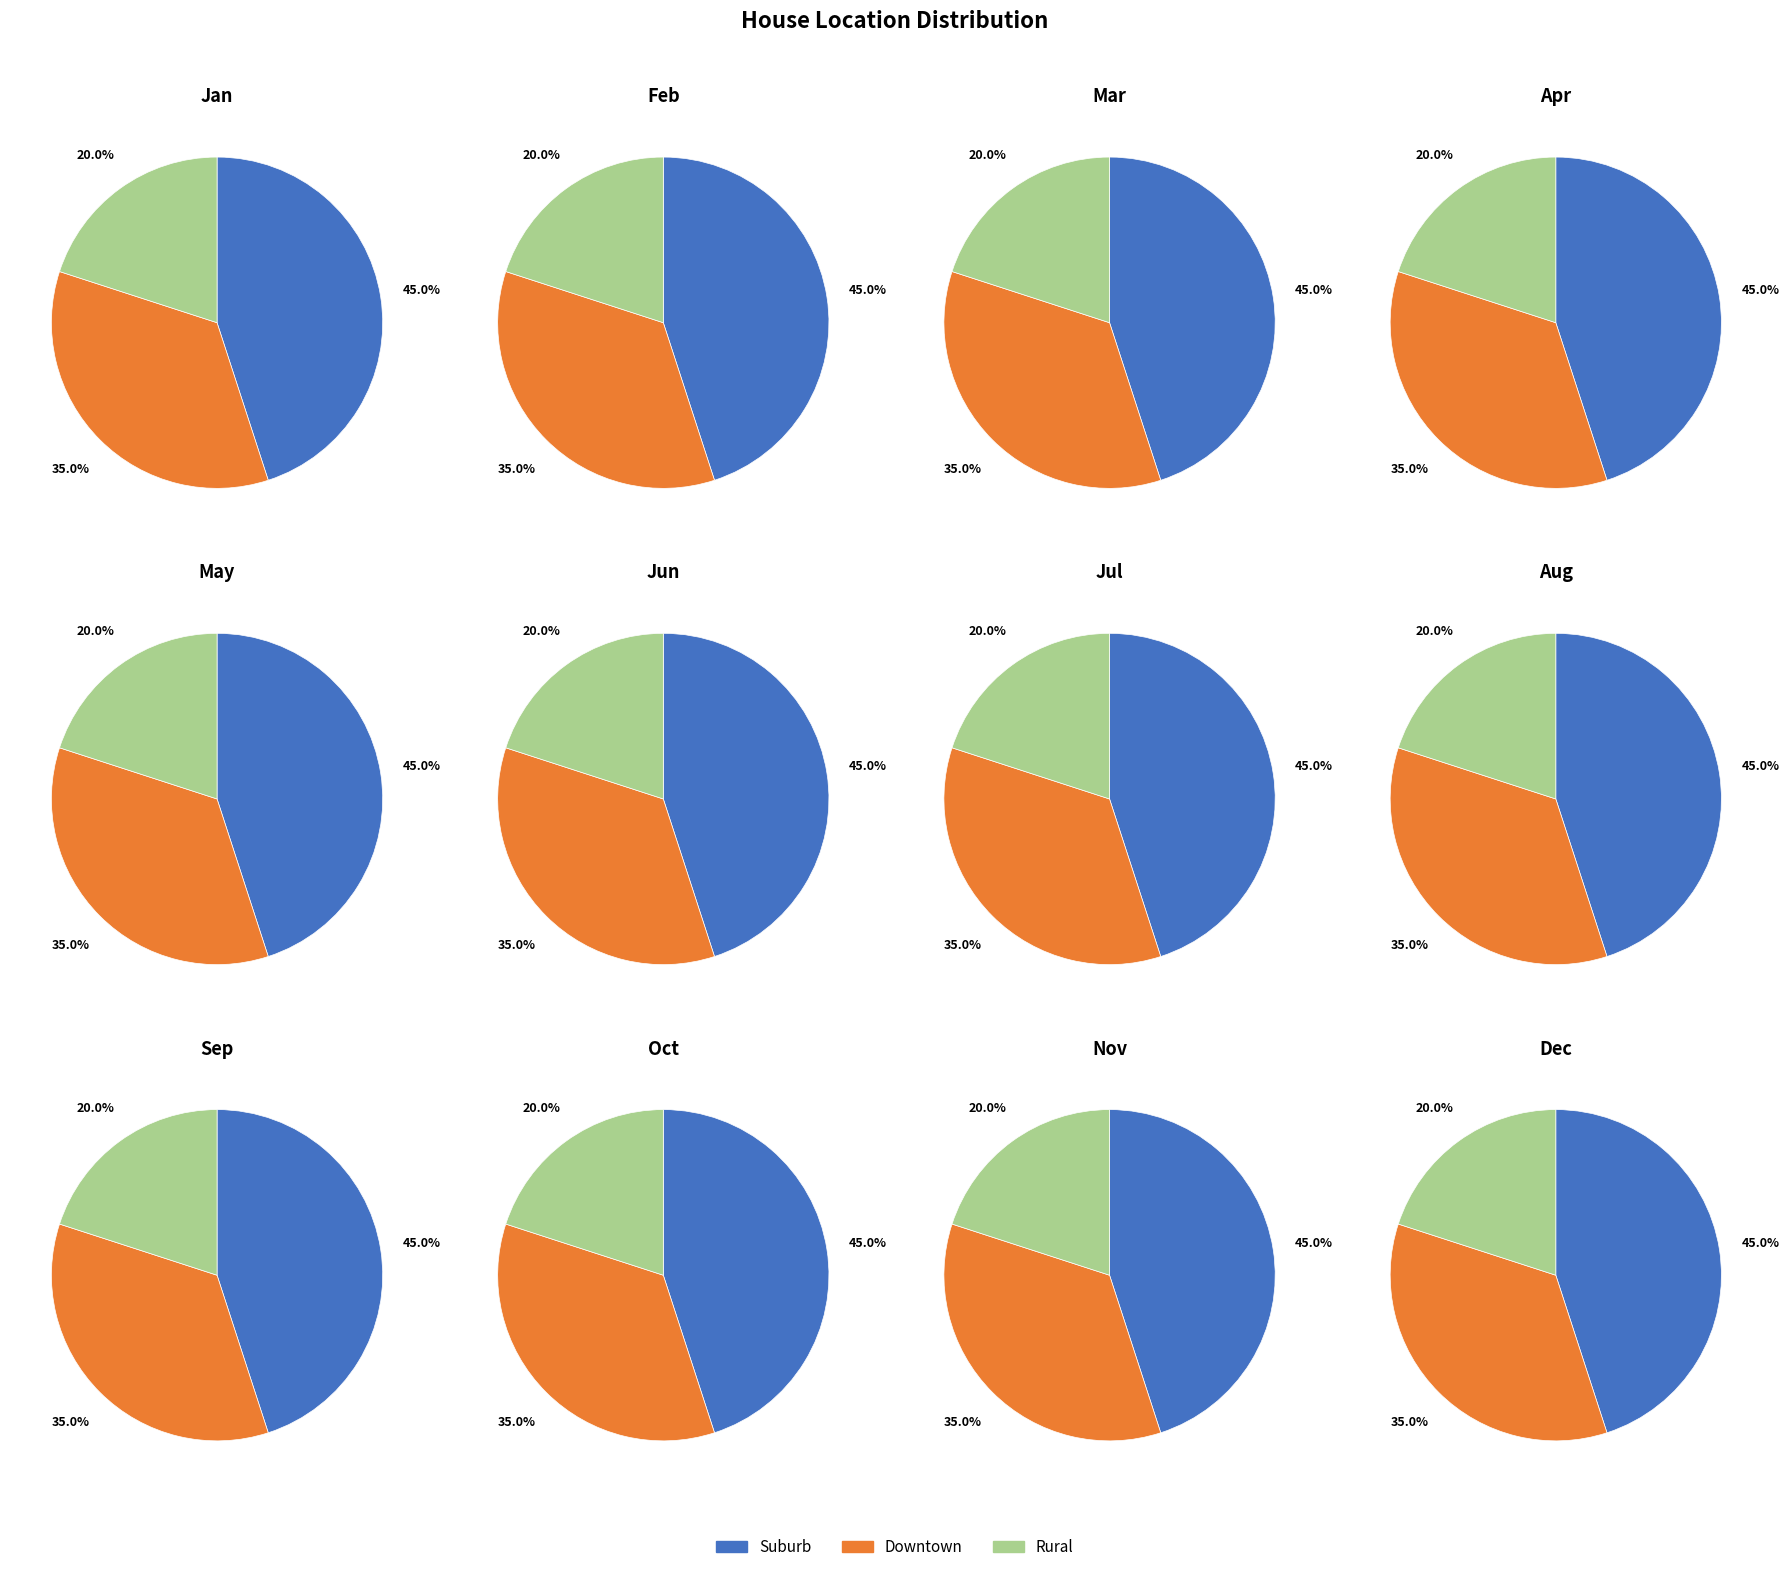

Is it true that Downtown is 35% of the pie?

True